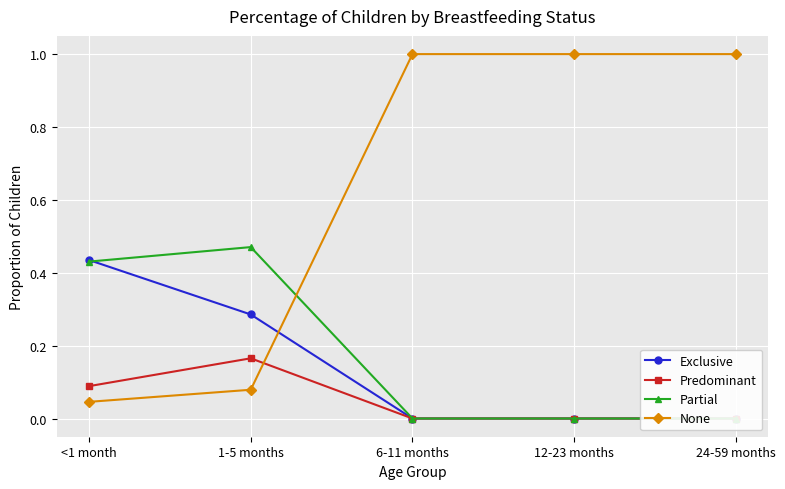

What is the average value of the None series?

0.6